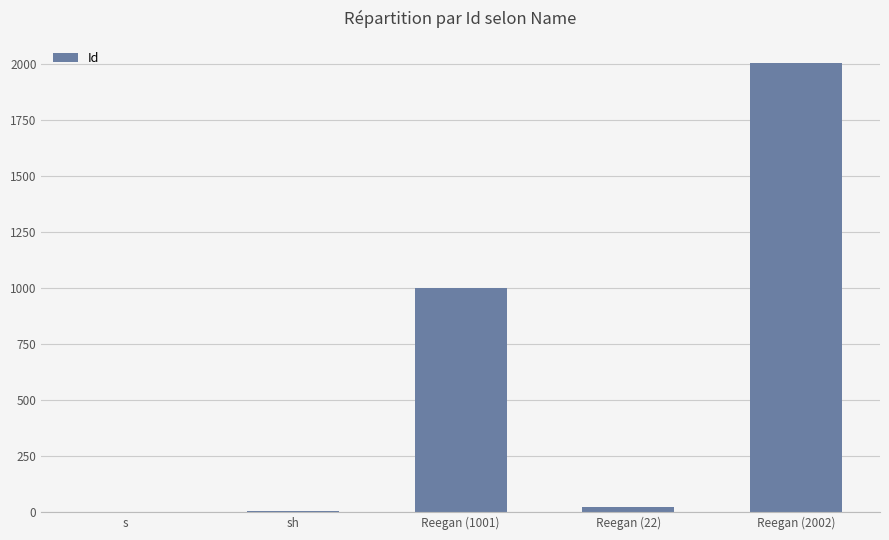

Is it true that the value at Reegan (2002) is 2002?

True